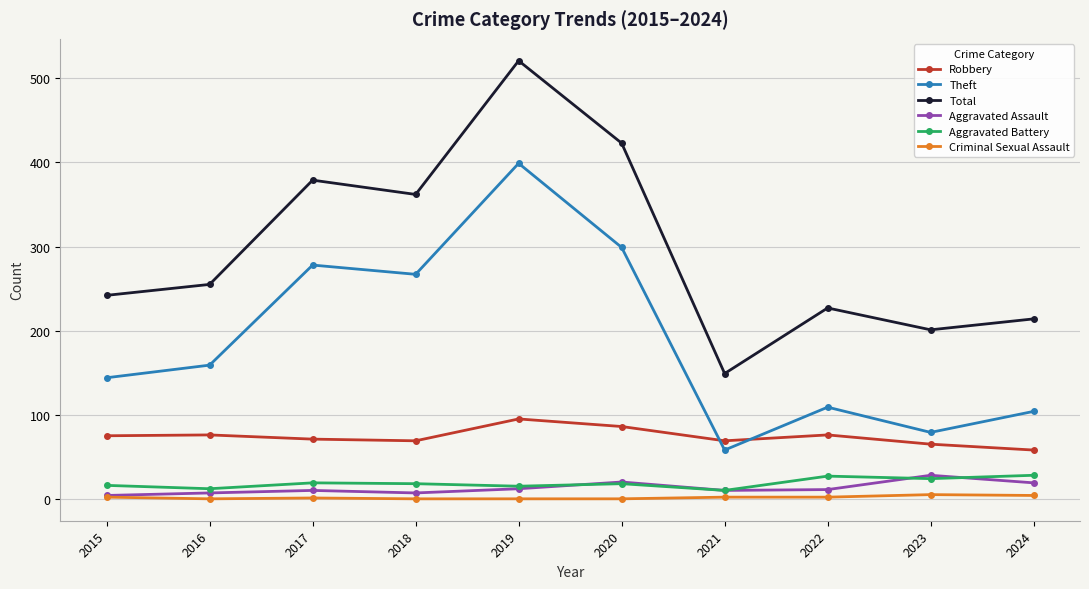

What is the value of the Theft point at the 4th from the left?

267